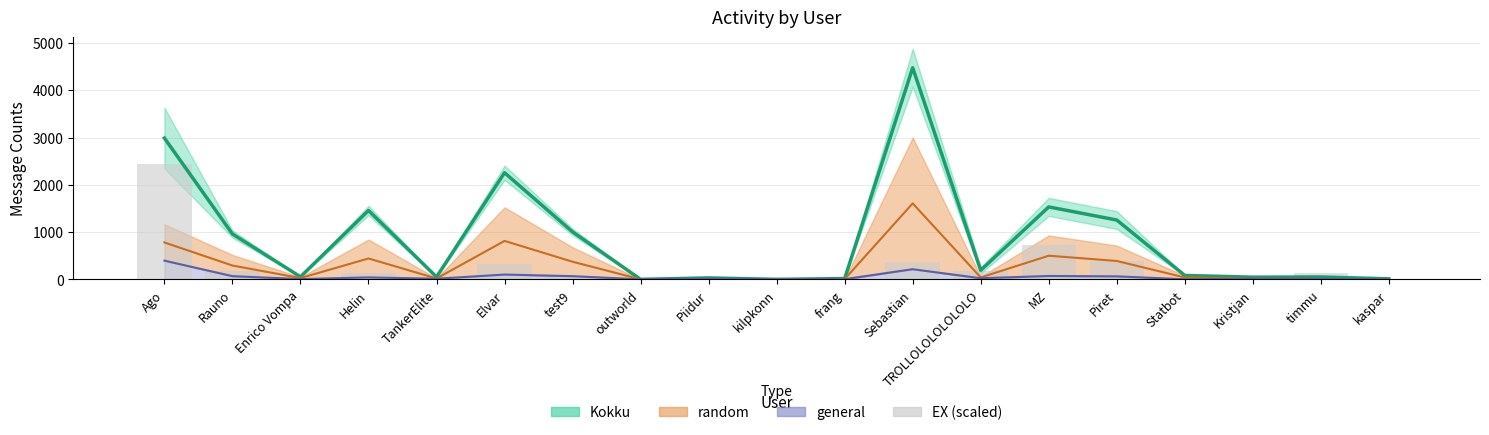

True or false: the data shows 0.0 at Piidur.

True